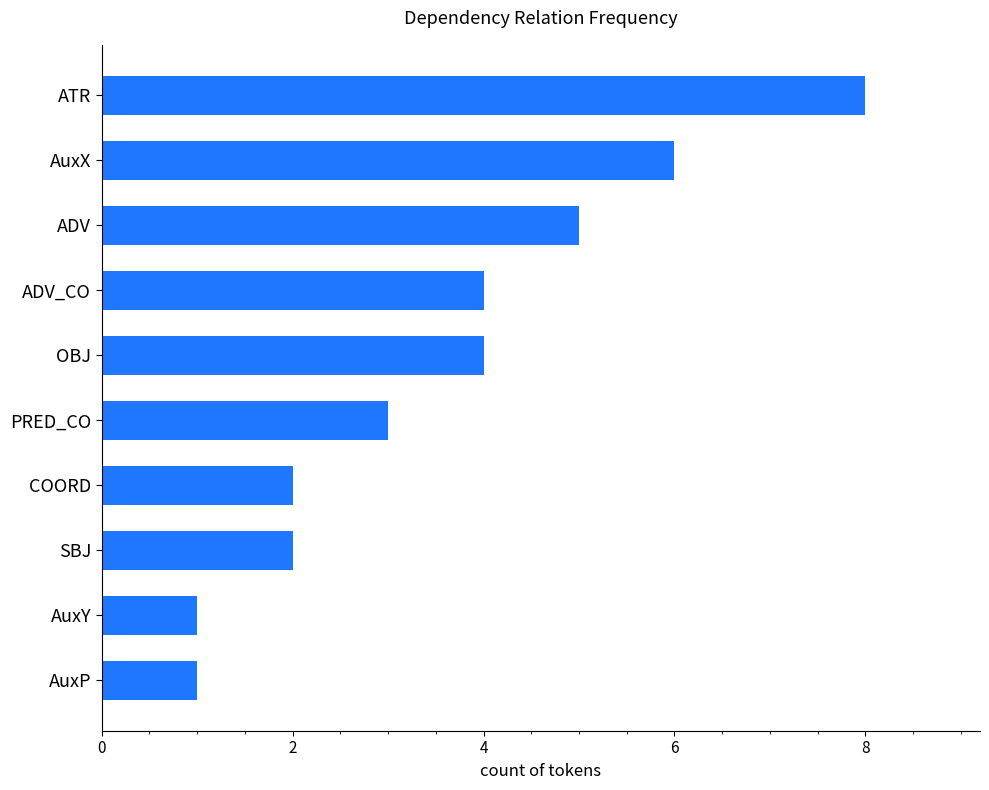

What is the sum of all values?

36